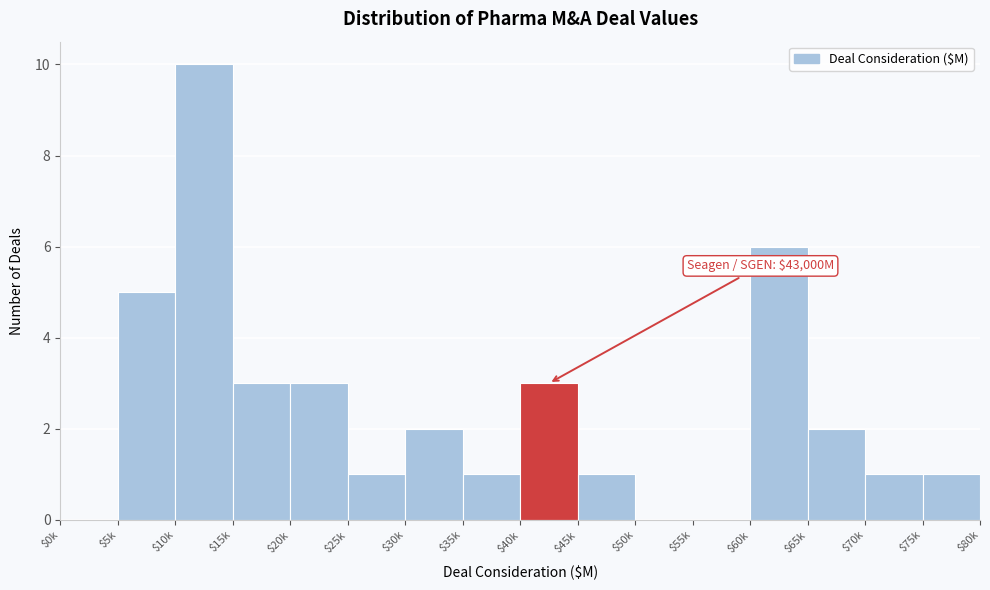

What is the sum of all values?

39